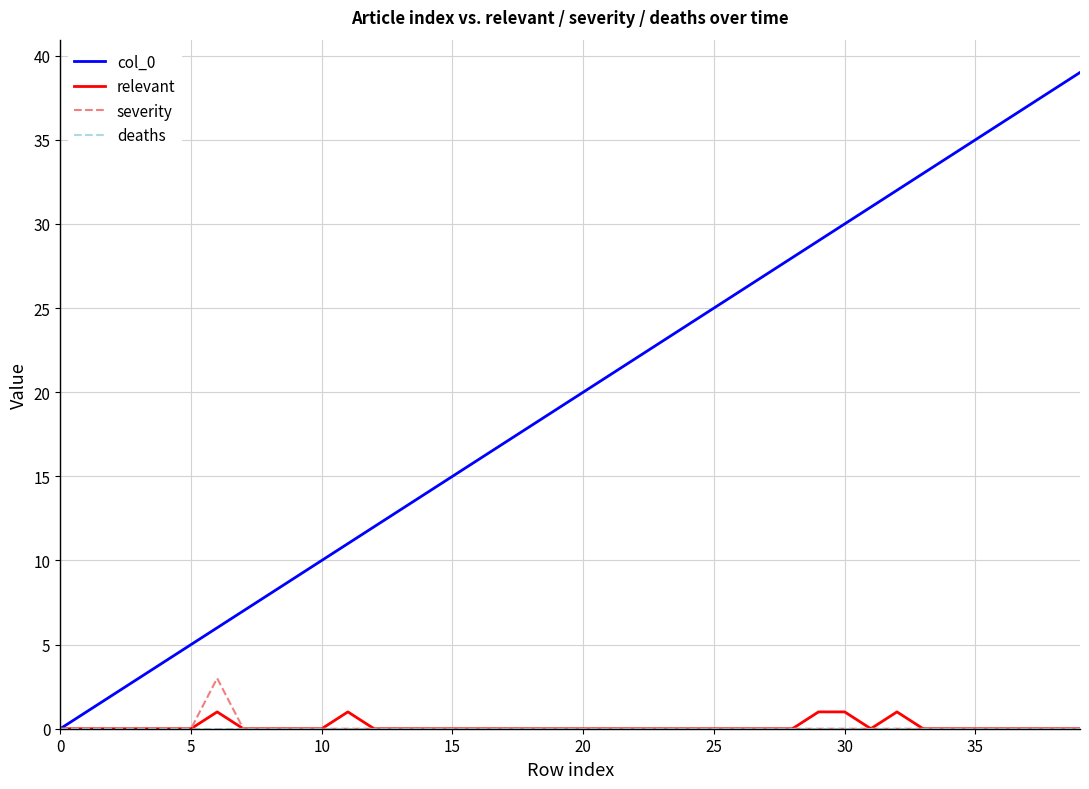

Which series has the largest total across all categories?

col_0